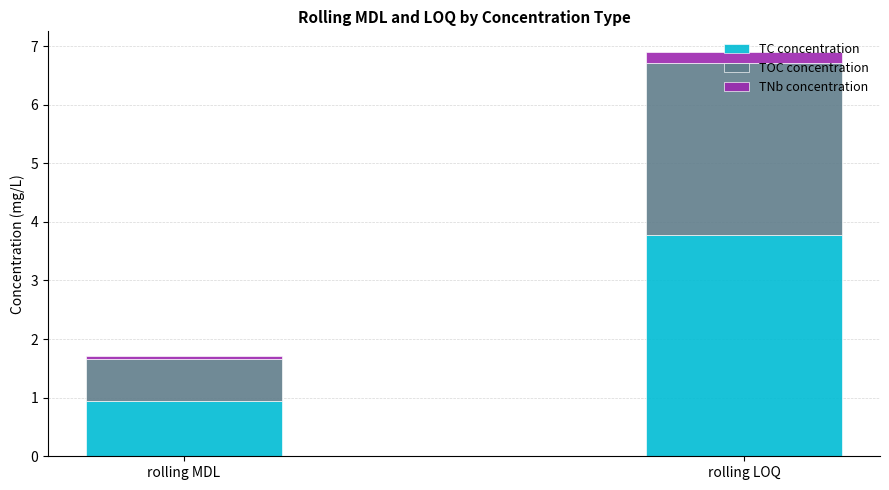

At which category is the sum across all series the highest?

rolling LOQ